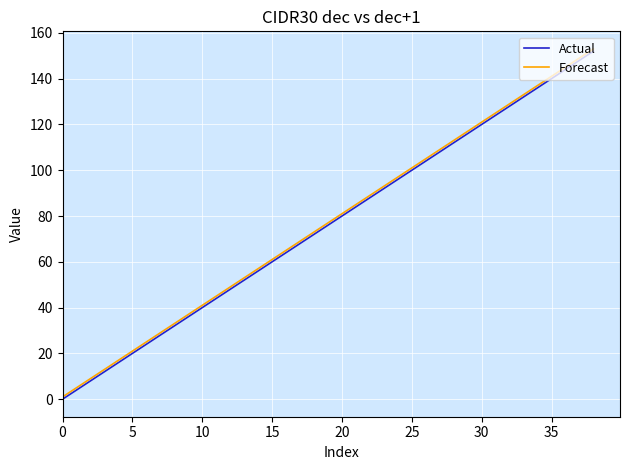

What is the highest value of the Actual series?

152